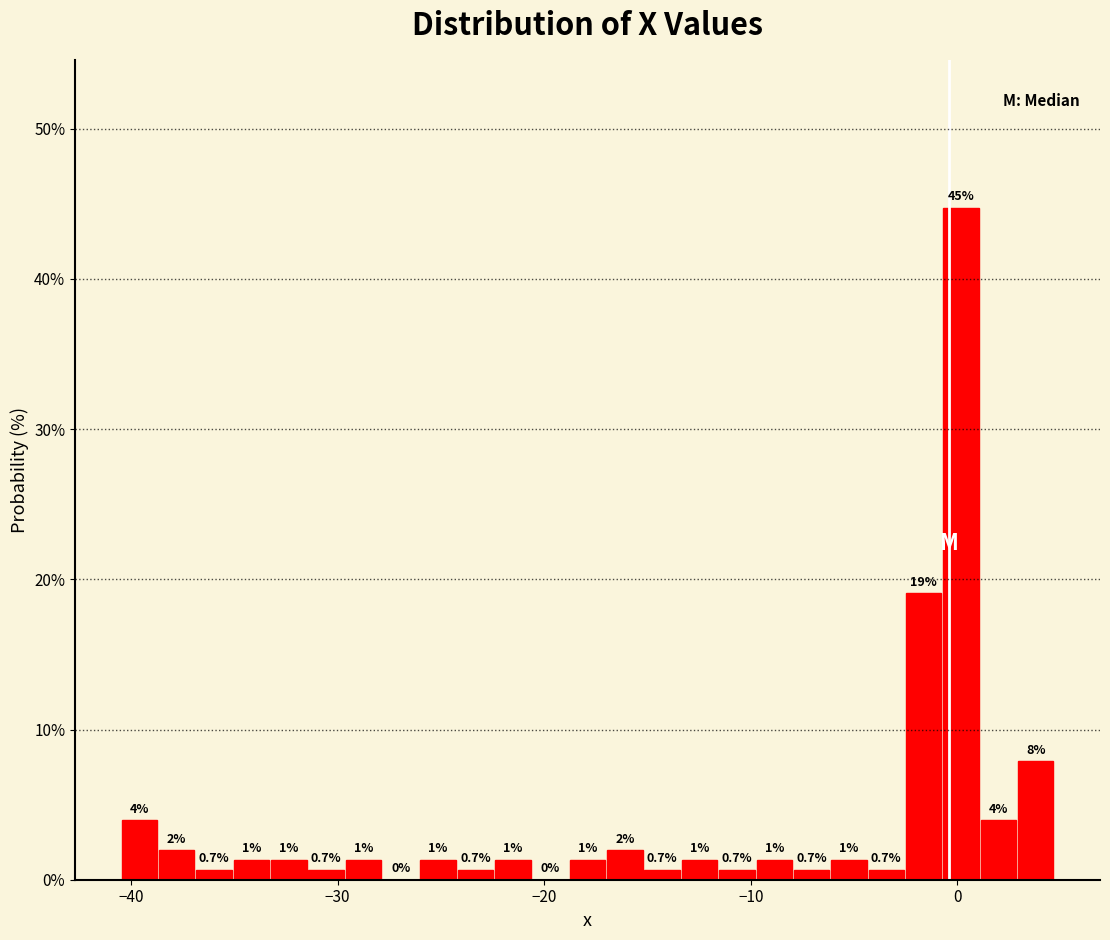

Read against the x-axis, roughly where is the centre of the tallest bar?

0